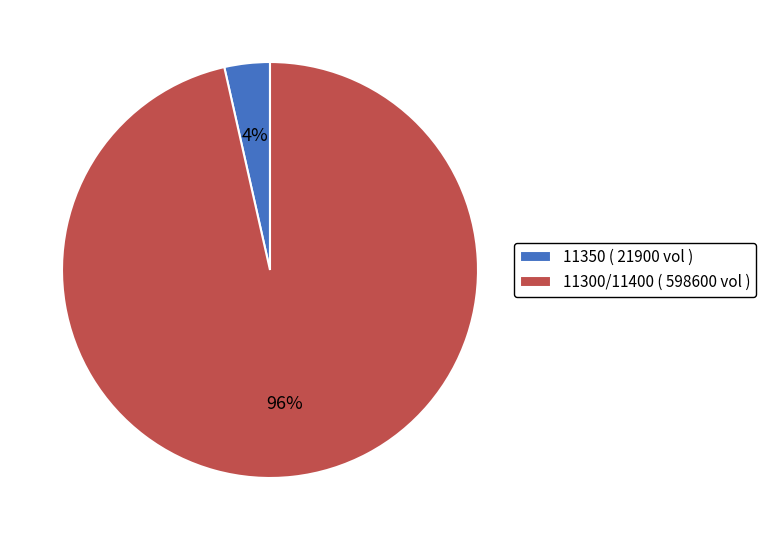

True or false: 11300/11400 ( 598600 vol ) accounts for 96% of the total.

True